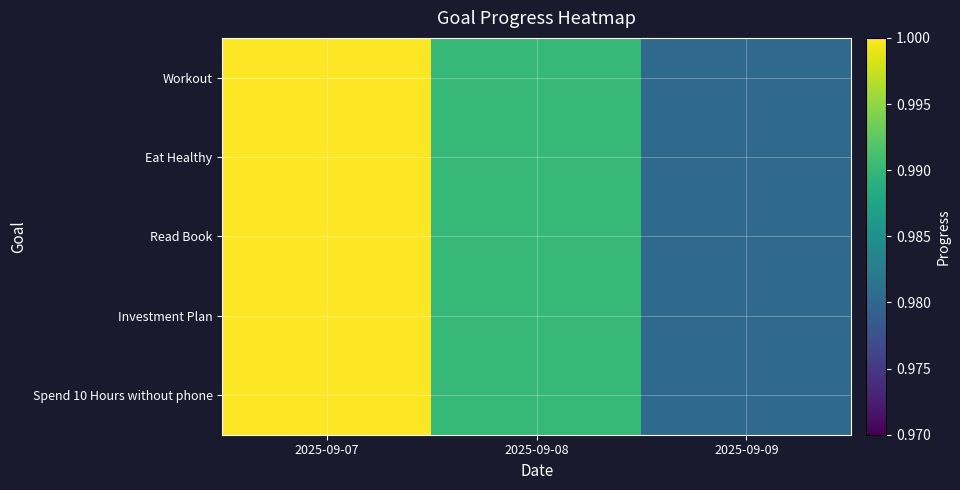

At which category does the chart reach its peak across all series?

2025-09-07